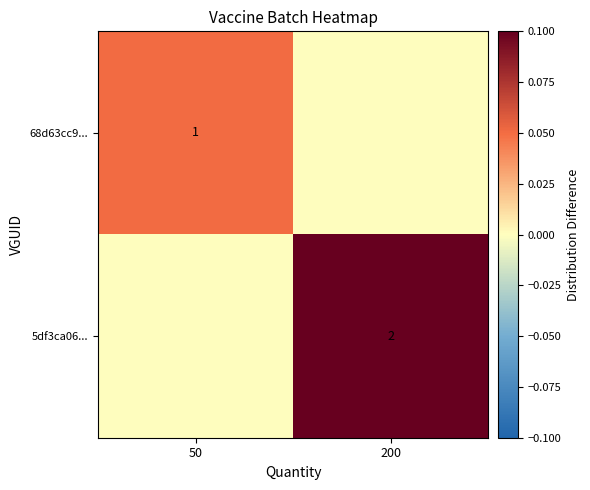

Is it true that 68d63cc9... equals 1 at 50?

True